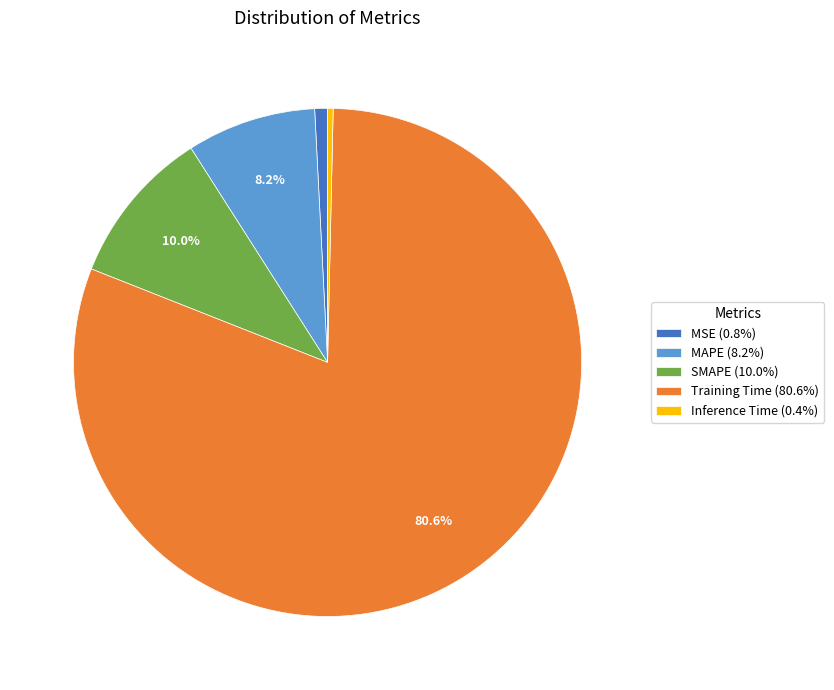

What is the largest slice in the pie chart?

Training Time